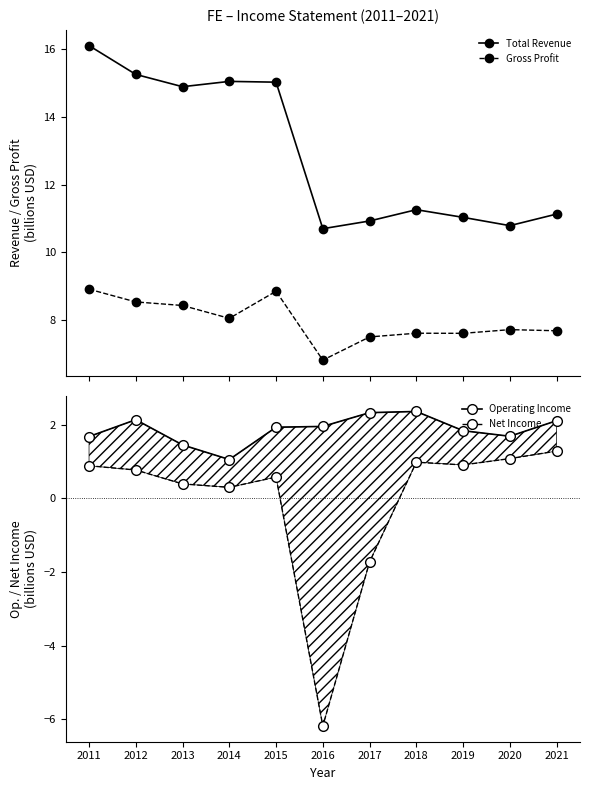

Rank the series at 2017 from highest to lowest value.

Total Revenue, Gross Profit, Operating Income, Net Income